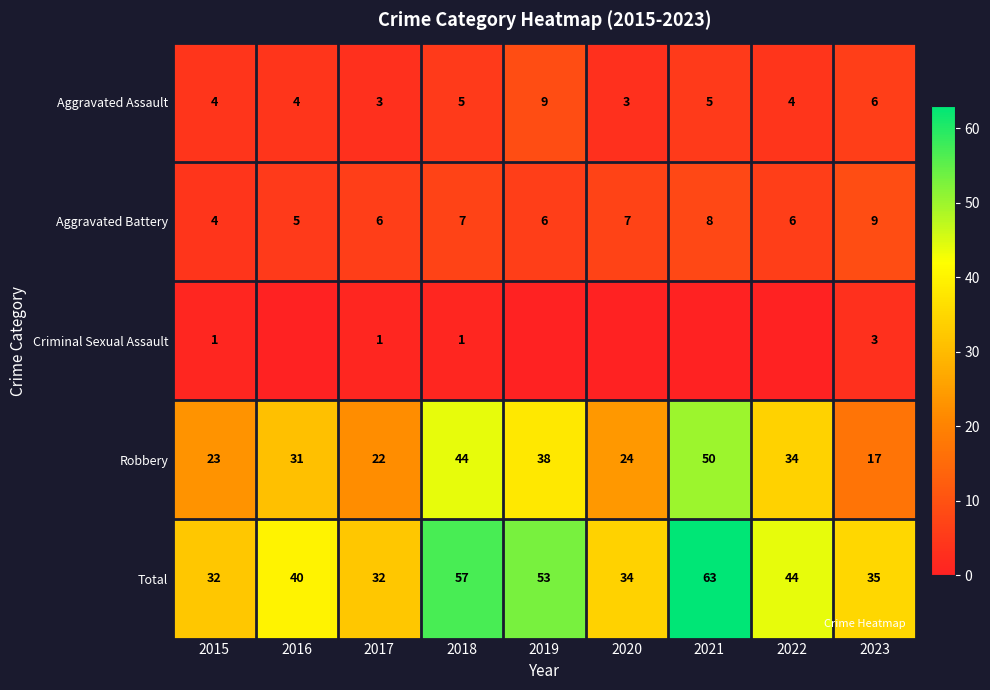

Which series has the largest range (max minus min)?

Robbery